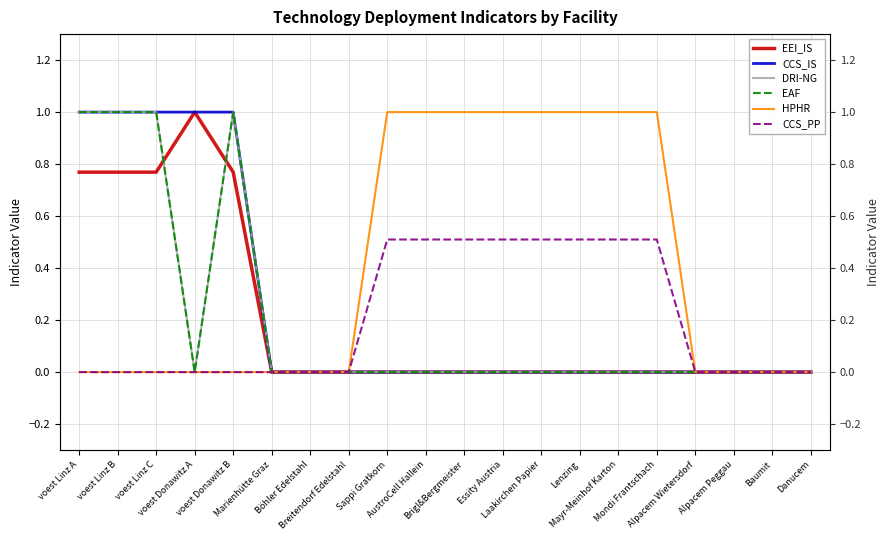

What is the label of the 20th point from the right?

voest Linz A